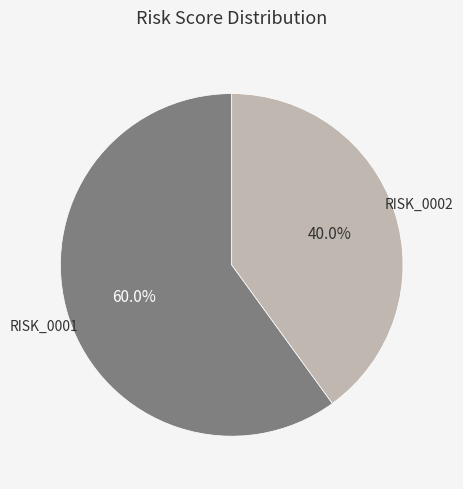

Which slice represents more than half of the pie?

RISK_0001